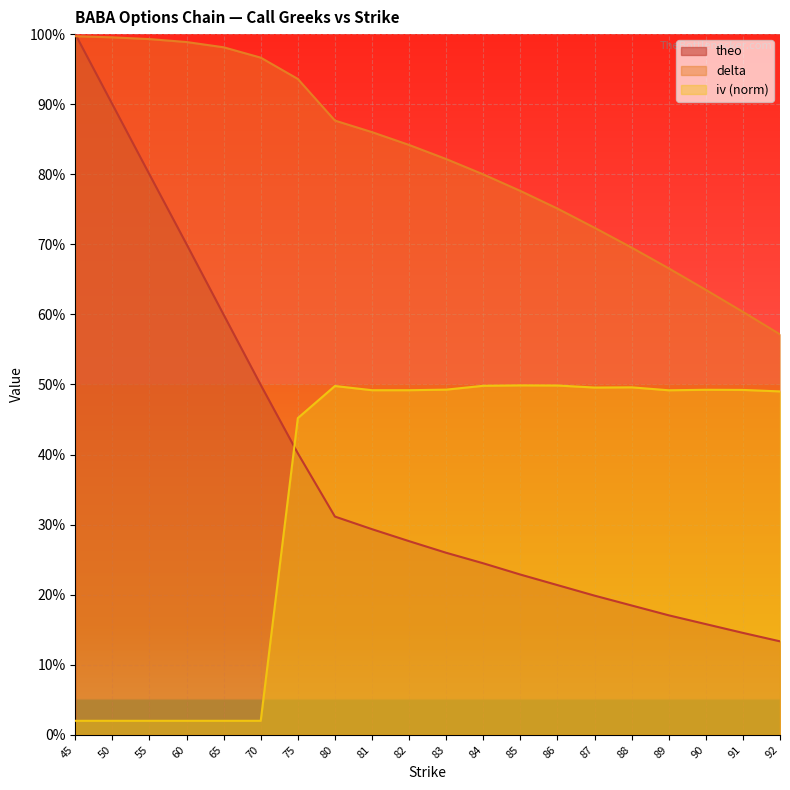

True or false: theo has more than 2 interior local peaks.

False